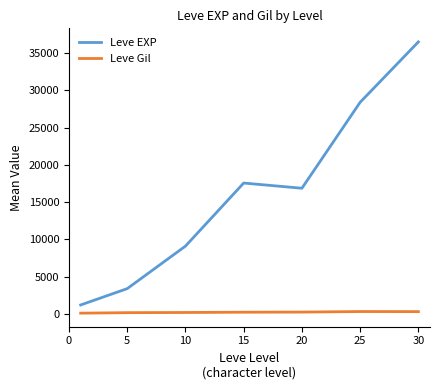

True or false: Leve EXP and Leve Gil cross at least once.

False